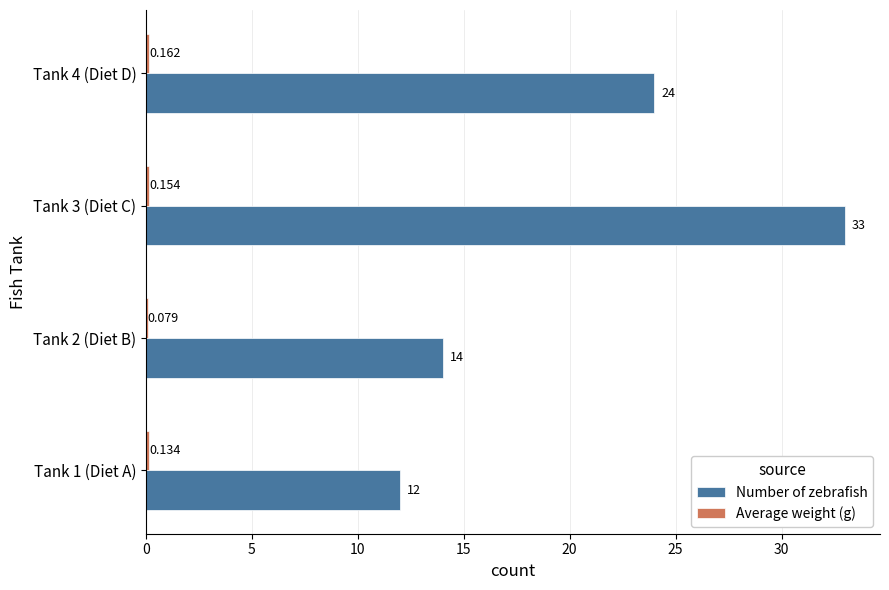

Which series has the largest total across all categories?

Number of zebrafish